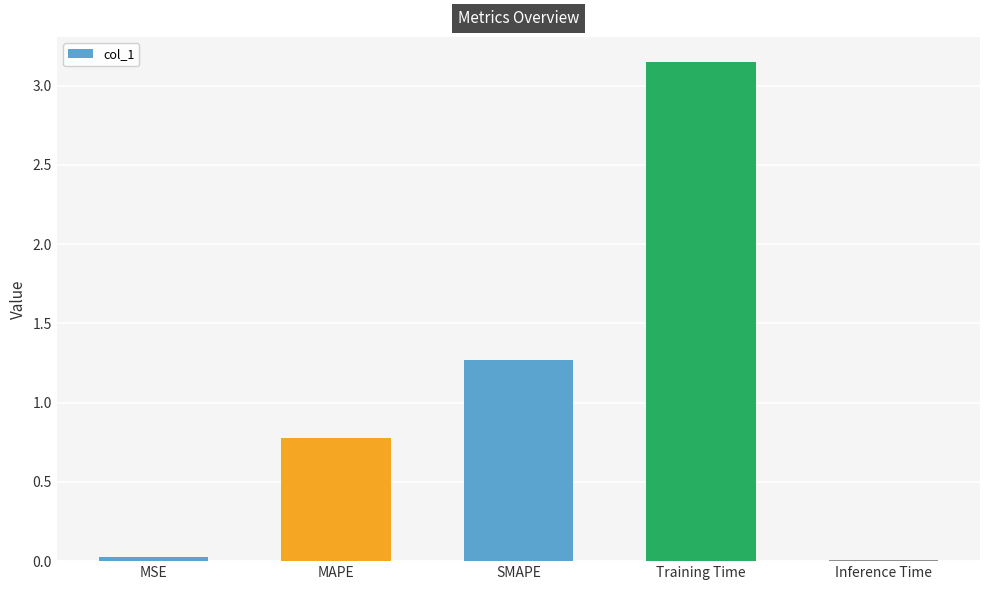

Which label corresponds to the largest value in the chart?

Training Time